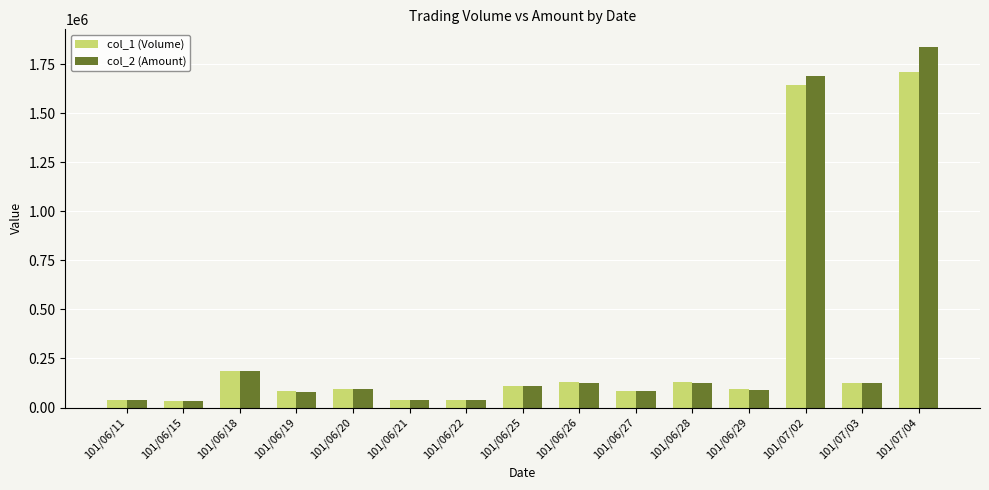

What position from the right is 101/06/19?

12